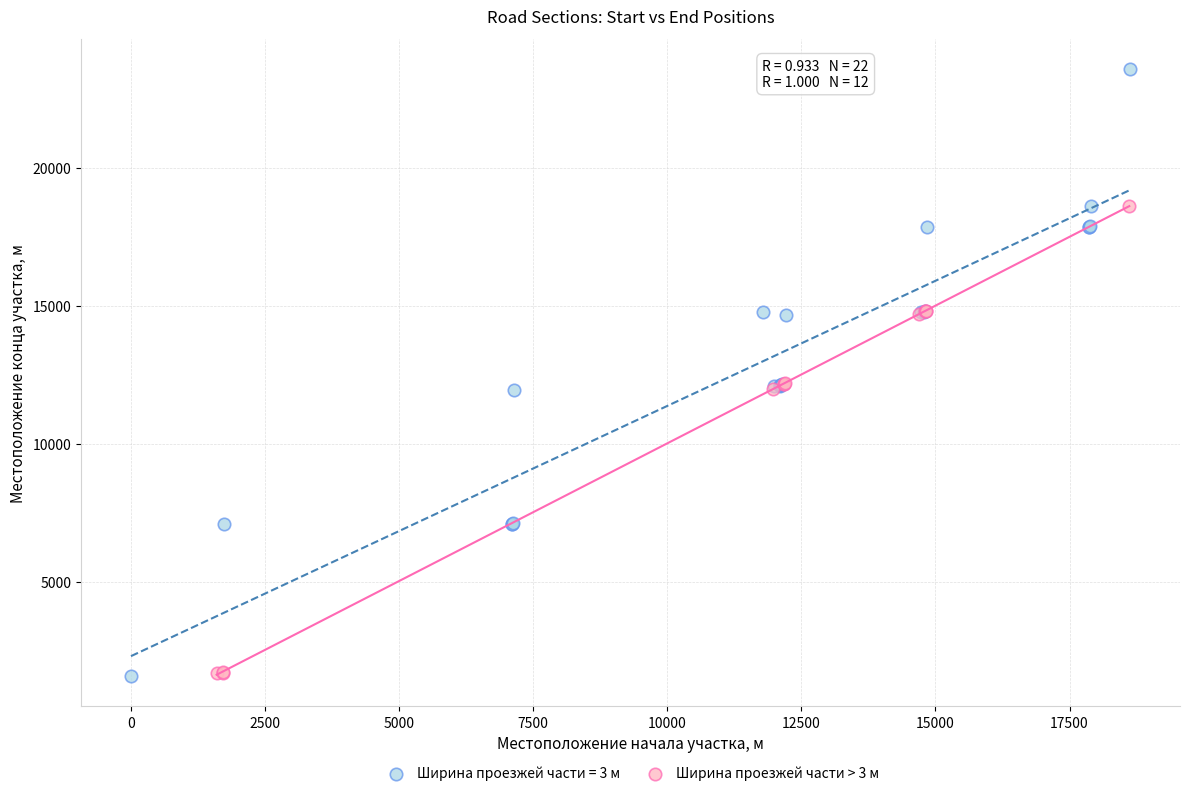

Which series reaches the maximum Y coordinate?

Ширина проезжей части = 3 м